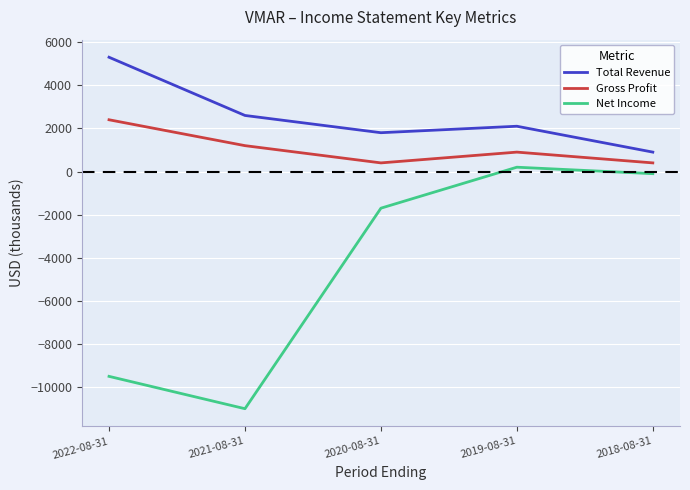

Which series has the widest spread of values?

Net Income